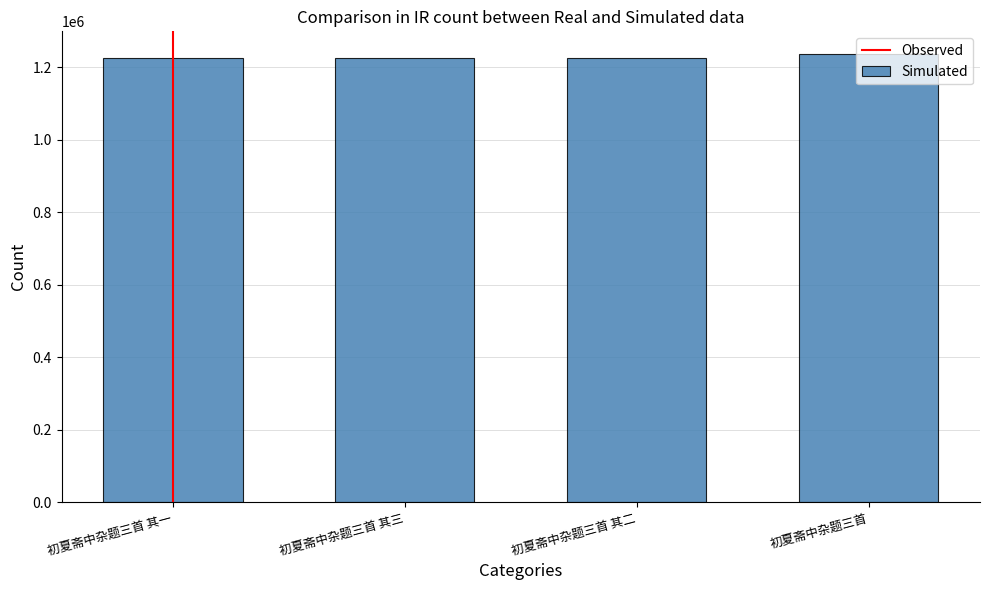

Count the number of categories in the chart.

4